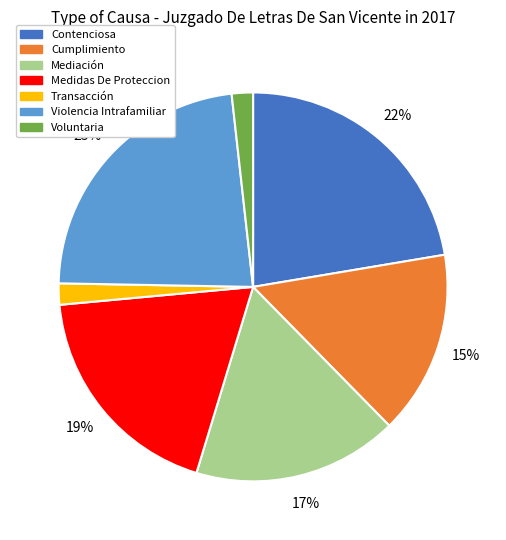

To the nearest percent, what is the difference between the Contenciosa and Violencia Intrafamiliar slice percentages?

1%